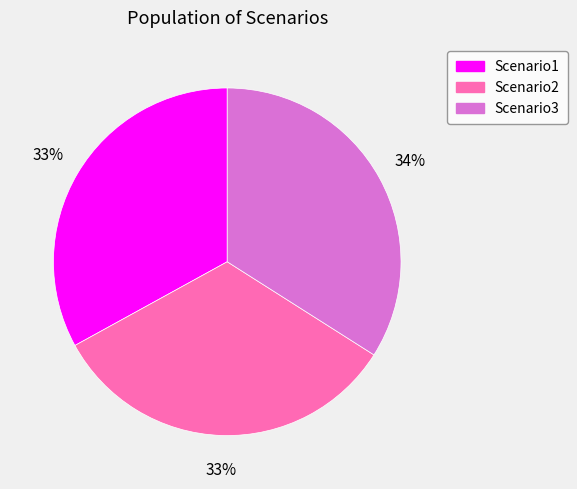

To the nearest percent, what is the combined percentage of Scenario1 and Scenario3?

67%